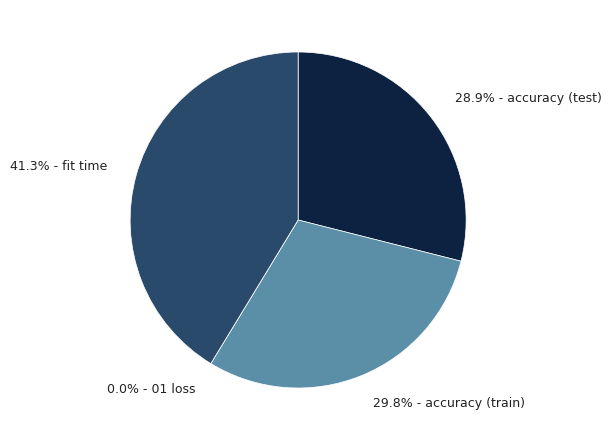

What is the smallest slice in the pie chart?

01 loss